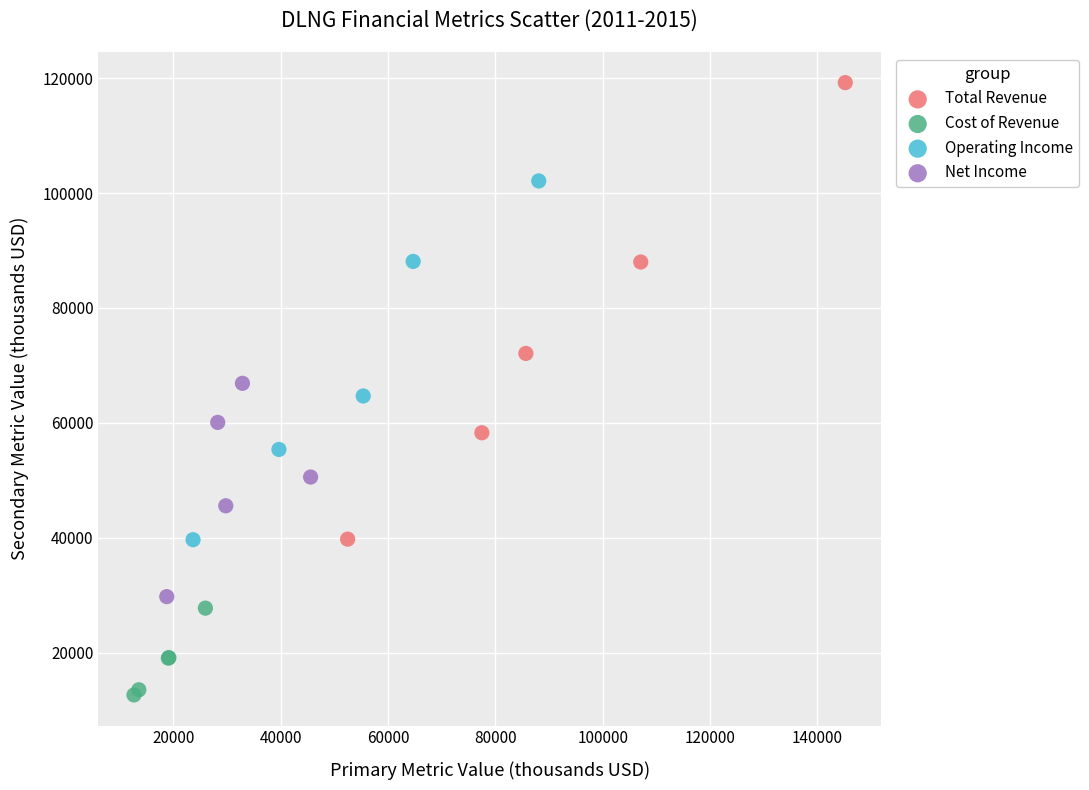

What are all the series names shown in the legend?

Total Revenue, Cost of Revenue, Operating Income, Net Income